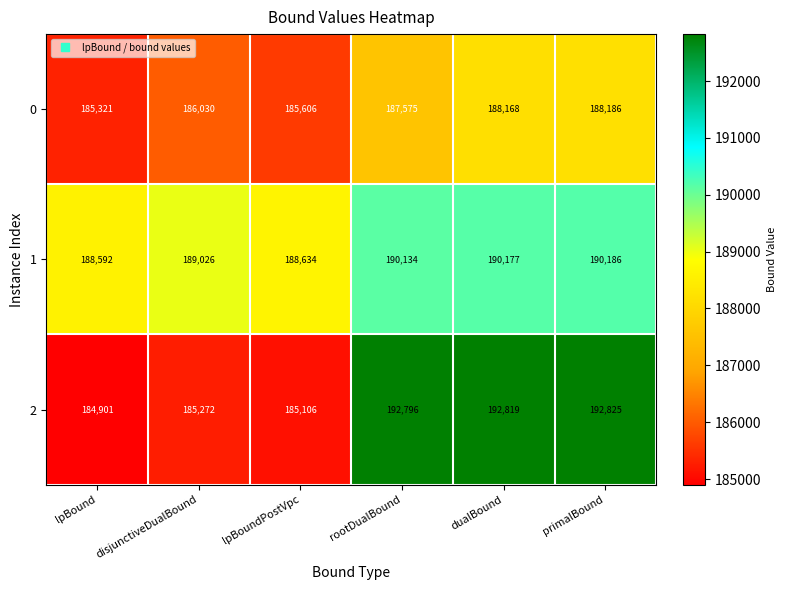

What is the approximate value of 0 at lpBound, to the nearest 50?

185300